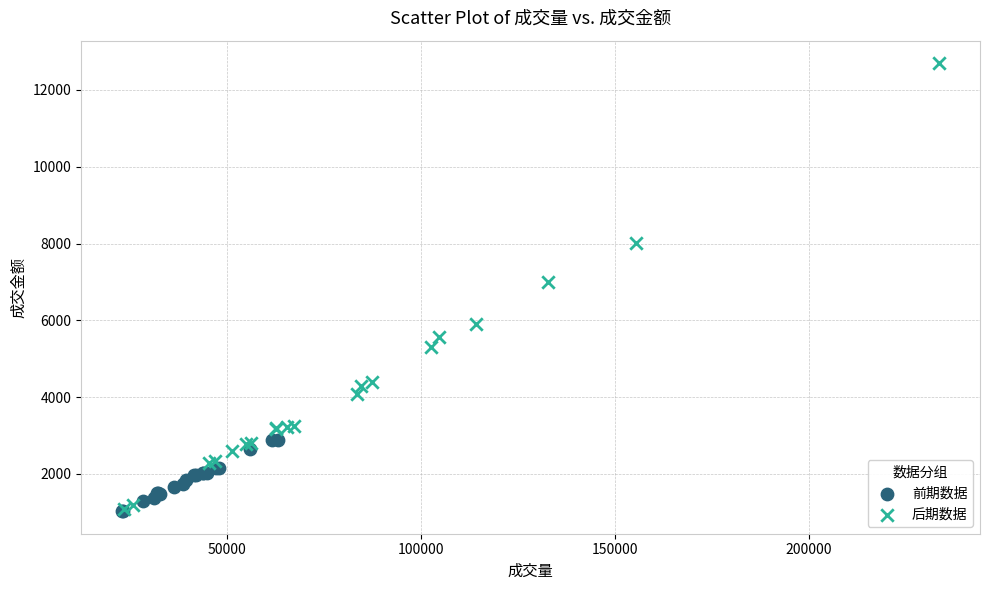

Which series has the widest spread of Y values?

后期数据